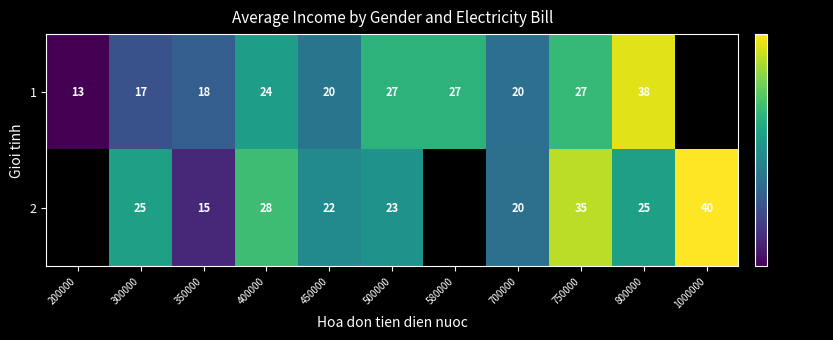

Is it true that 1 equals 12146199.3 at 700000?

False